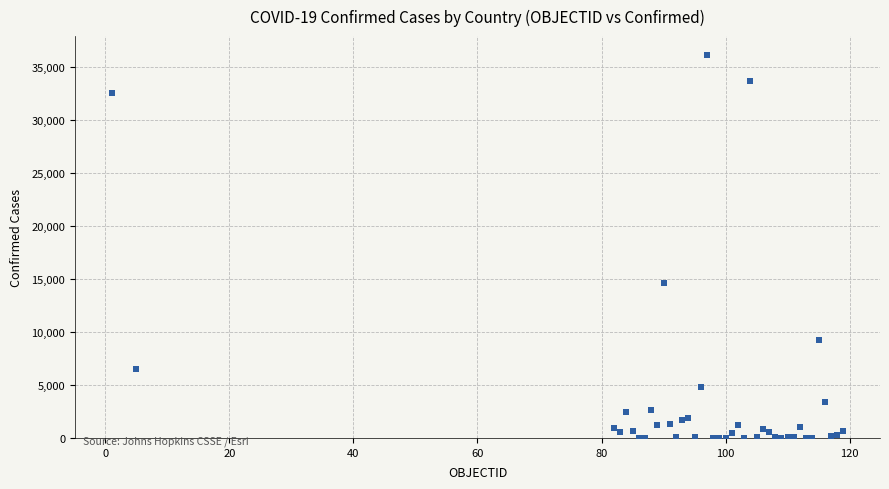

What Y value in the scatter plot is closest to 18071?

14595